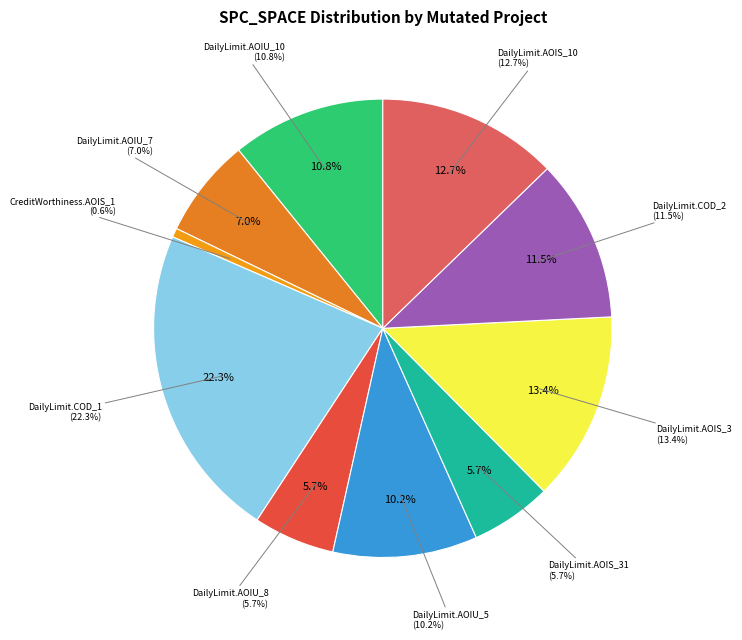

Is there a majority slice in this chart?

No